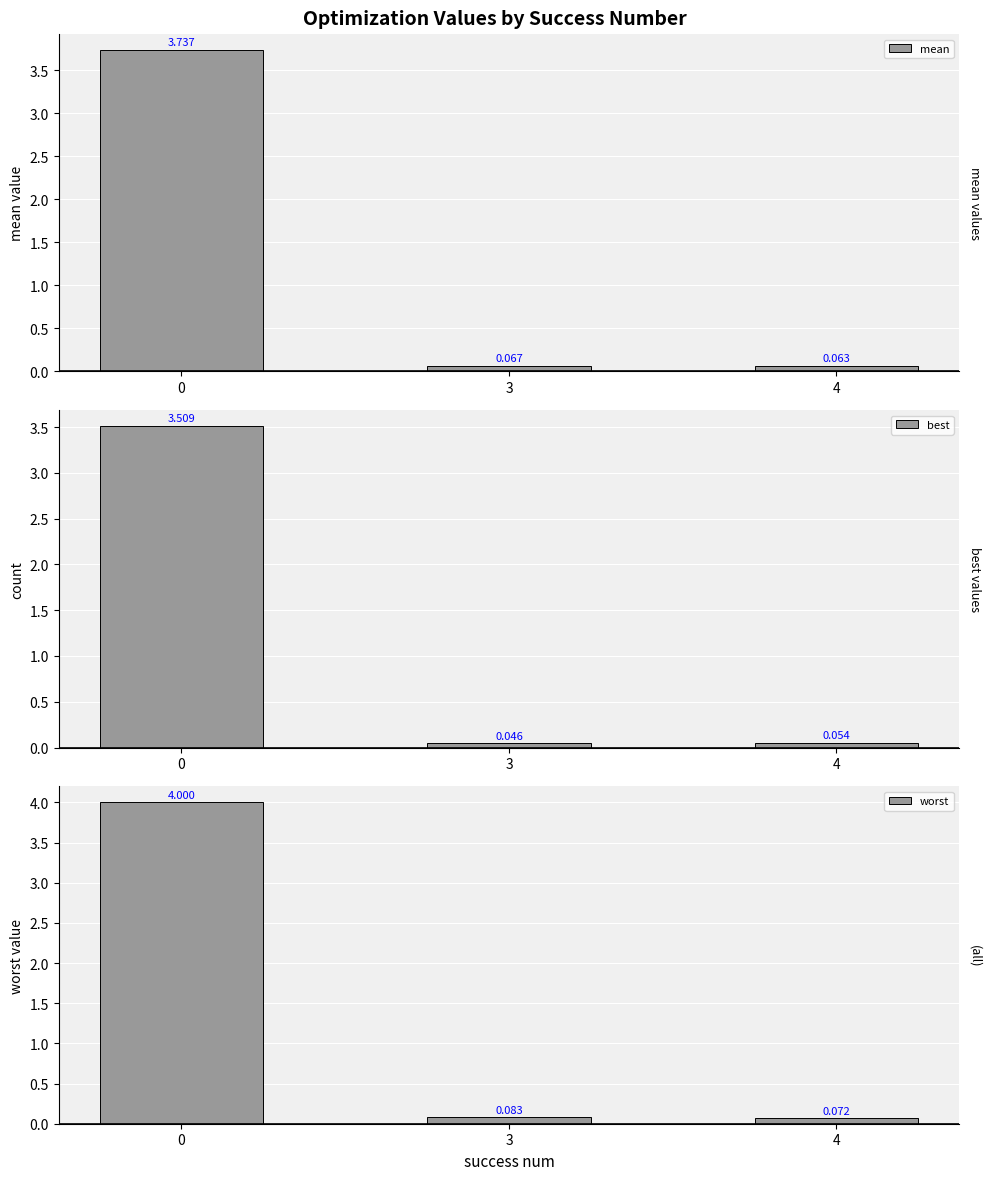

Reading left to right, extract all data points from this chart.

mean: 0=3.7	3=0.1	4=0.1
best: 0=3.5	3=0.0	4=0.1
worst: 0=4.0	3=0.1	4=0.1